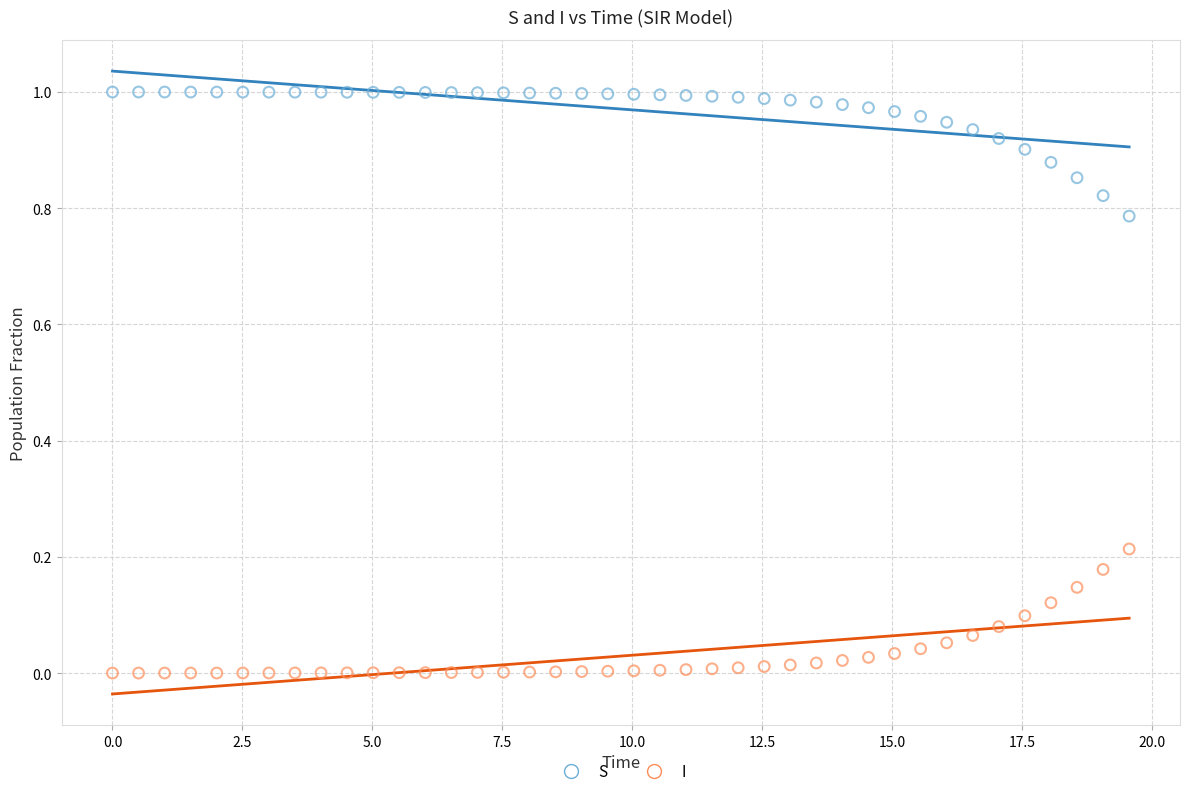

Across all data points, what is the range of X values (max minus min)?

19.6